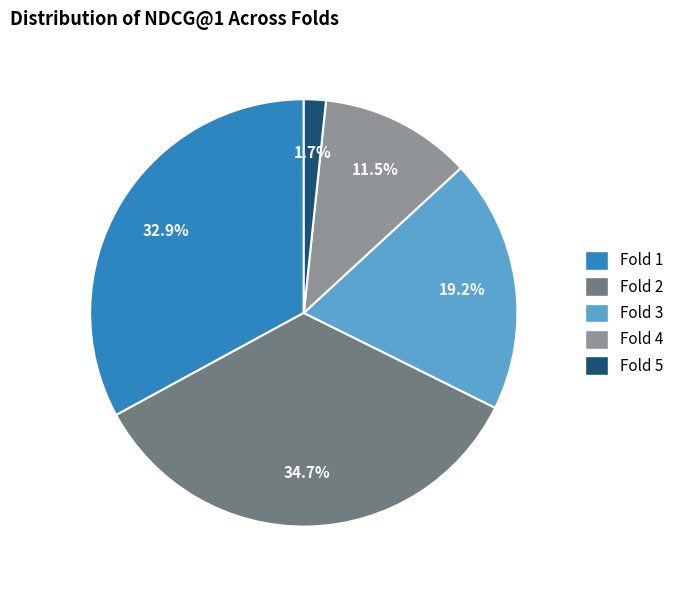

Is it true that Fold 1 is 47% of the pie?

False